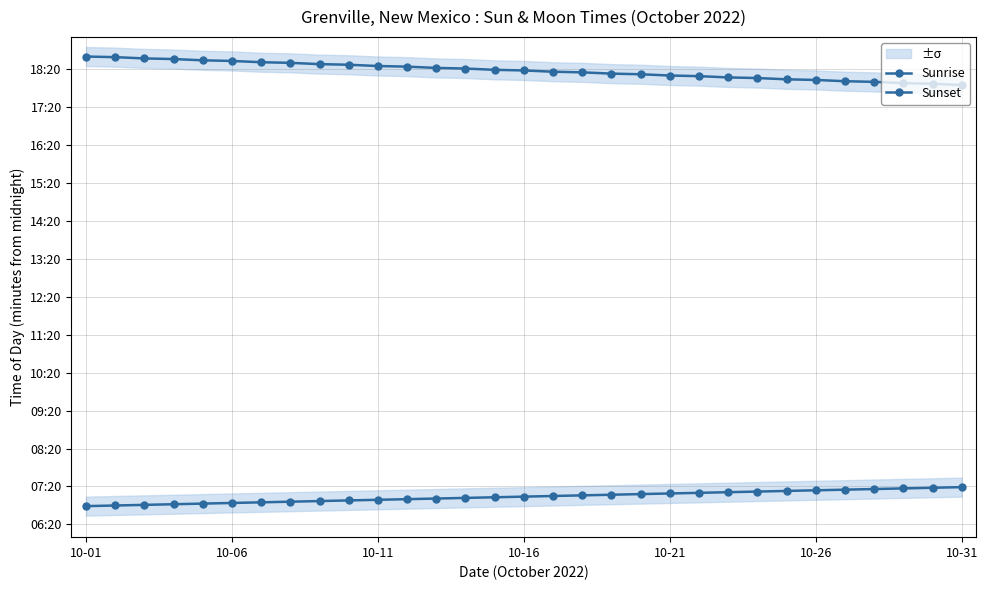

At which label does Sunrise first exceed 424?

16